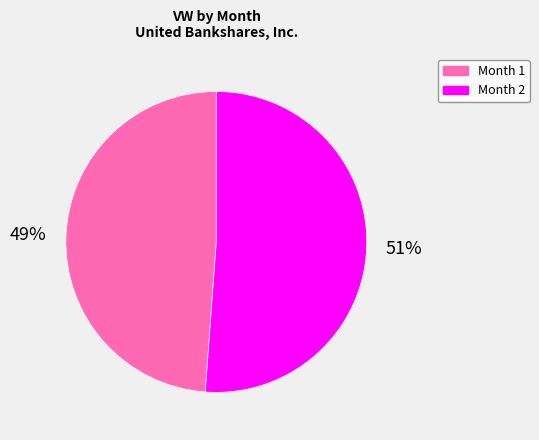

To the nearest percent, what is the average slice percentage?

50%